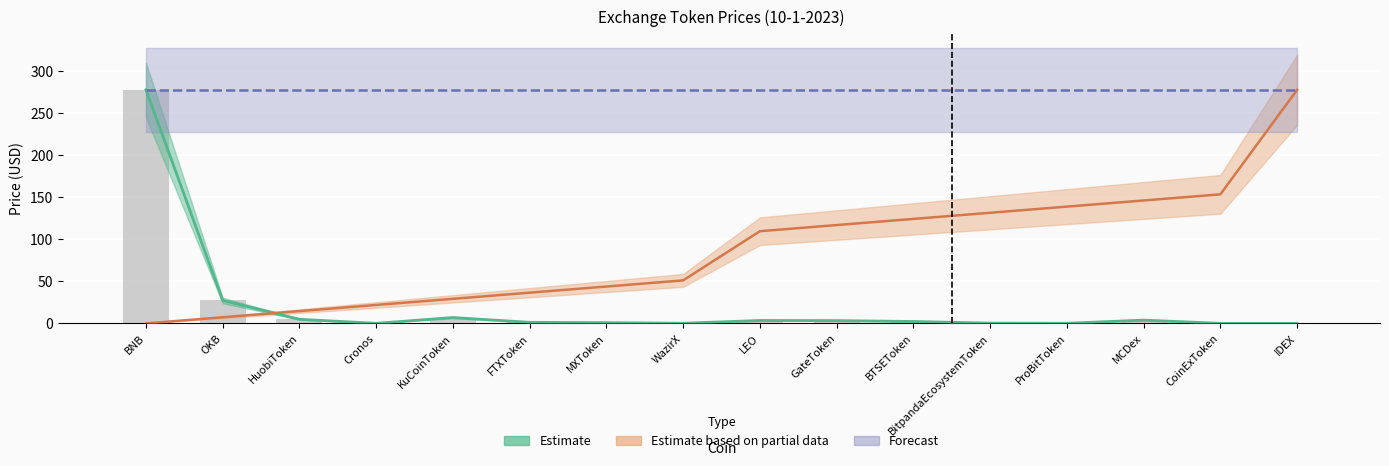

Rank the series at FTXToken from lowest to highest value.

Estimate line, Price (bar), Partial data line, Forecast line